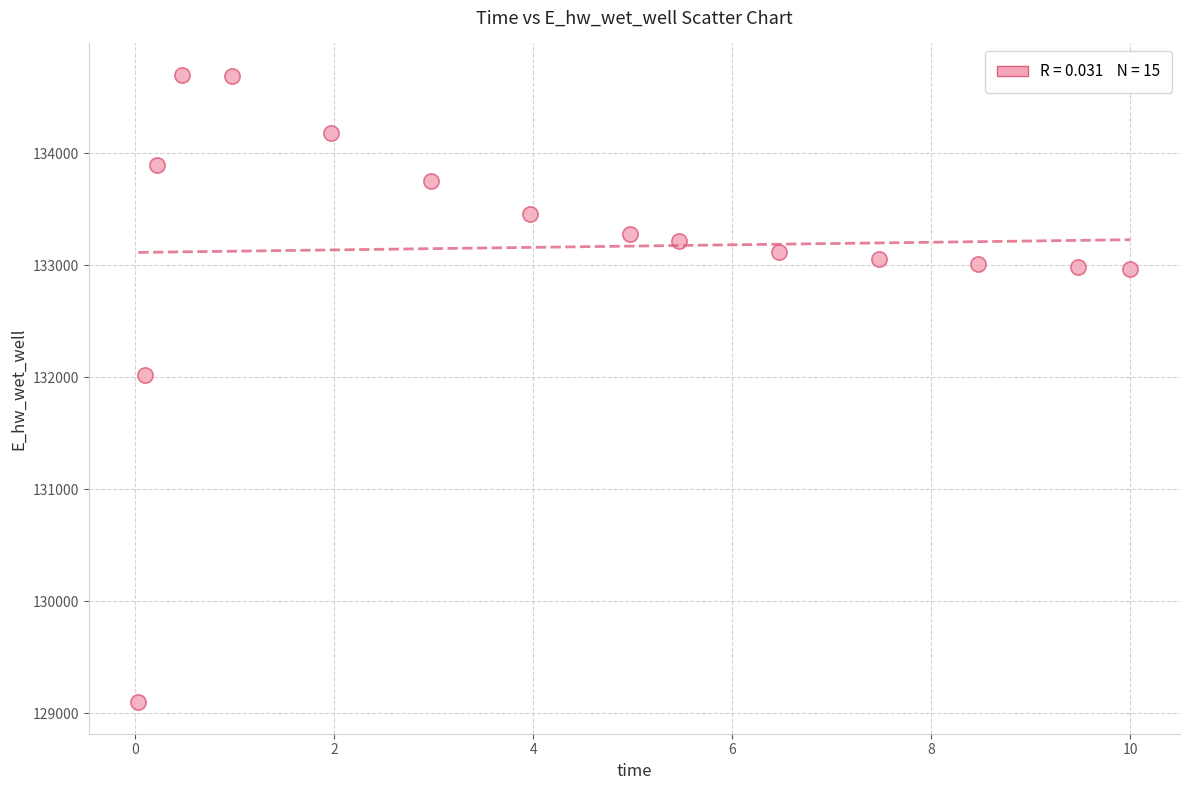

What is the range of X values (max minus min)?

10.0